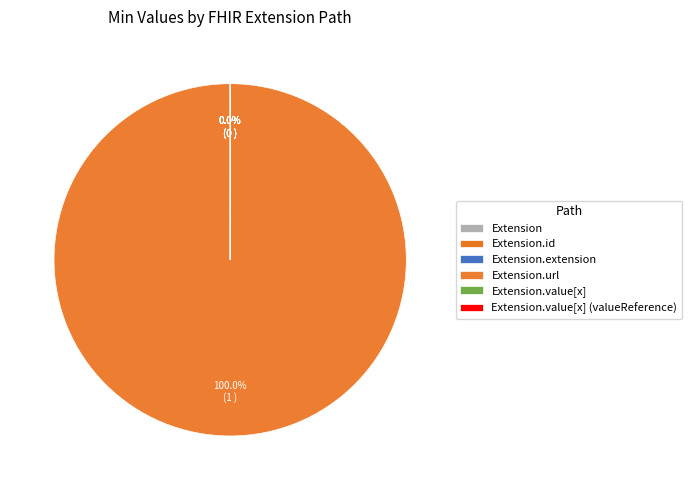

Which category has the smallest portion of the pie?

Extension